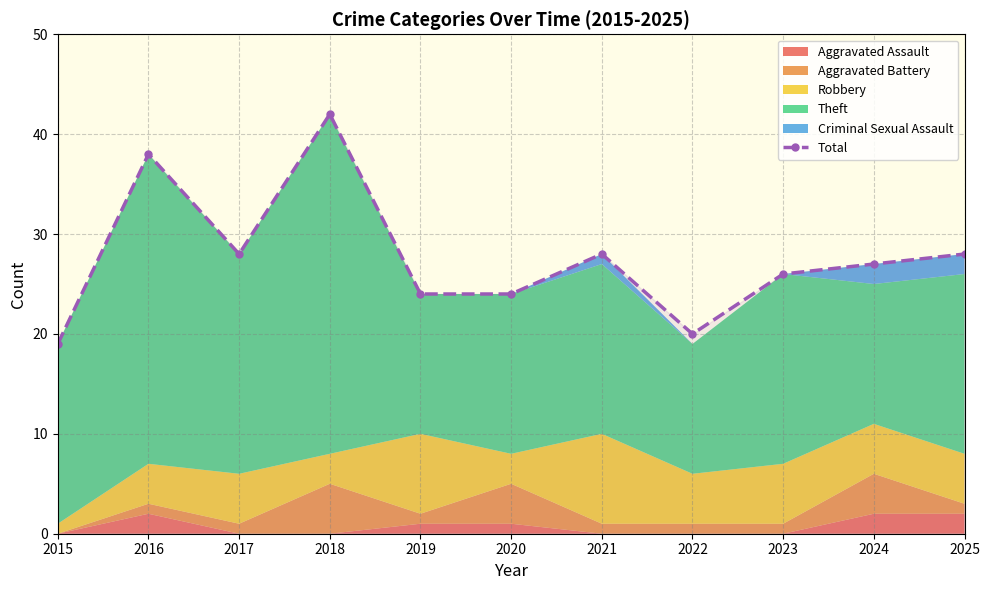

List the labels in order of value, smallest first.

2015, 2022, 2019, 2020, 2023, 2024, 2017, 2021, 2025, 2016, 2018